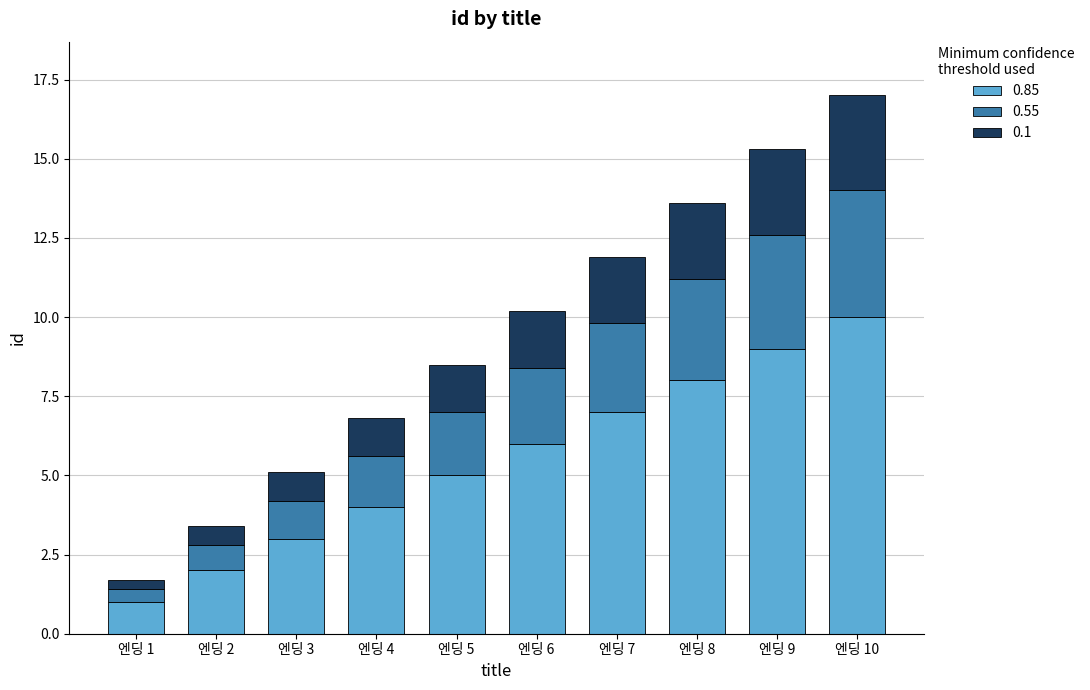

What is the maximum value for 0.85?

10.0